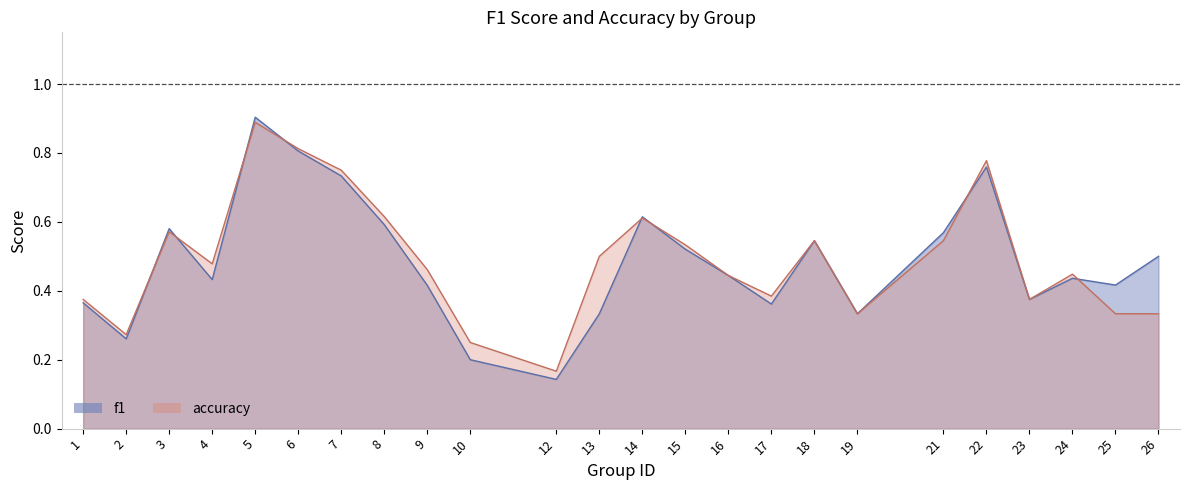

Between which two adjacent categories do f1 and accuracy first intersect?

2 and 3